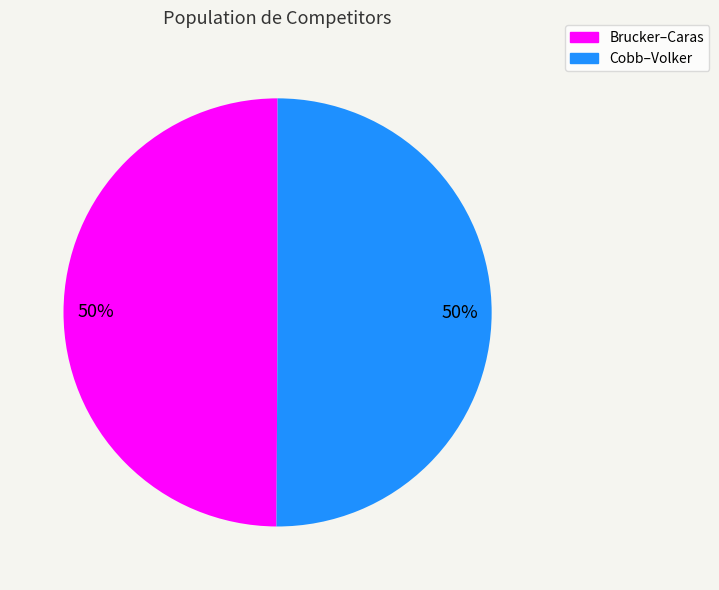

To the nearest percent, what is the average slice percentage?

50%